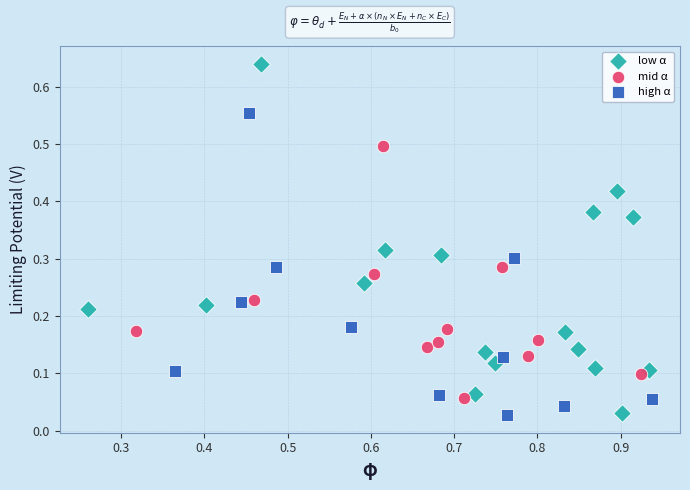

Which series has the widest spread of Y values?

low α